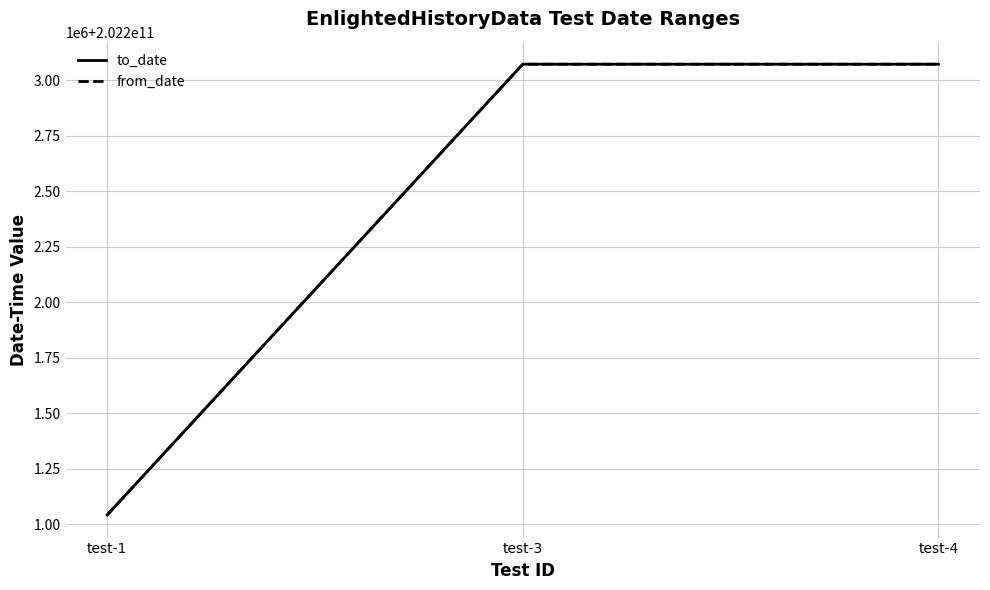

Is this an area chart (filled region under the line)?

No